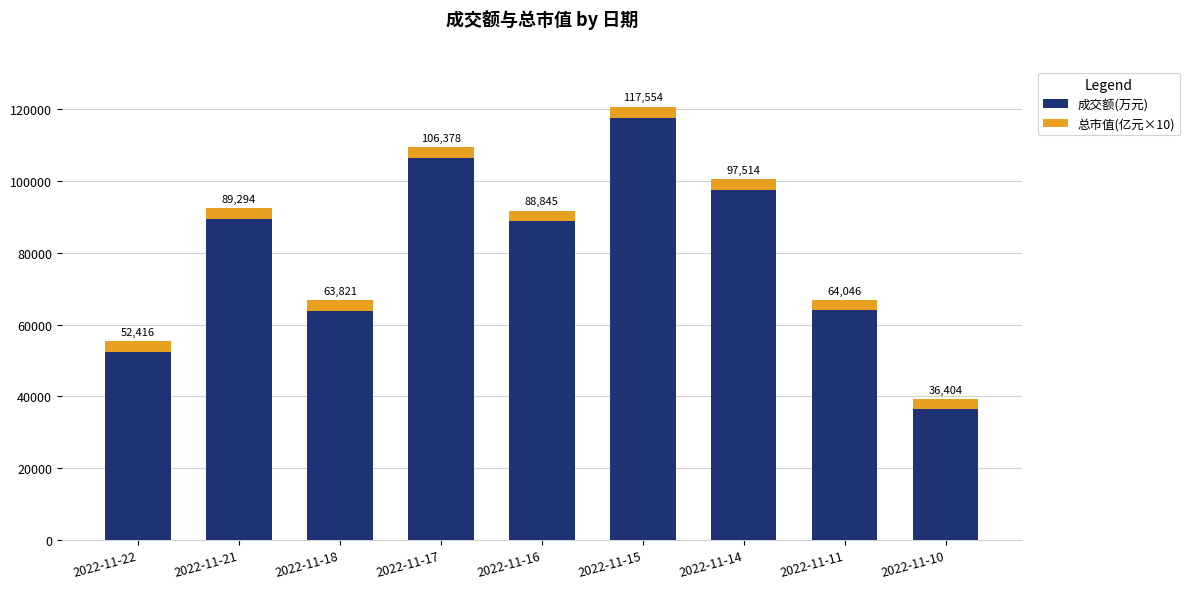

What is the difference between the maximum and minimum values in the 成交额(万元) series?

81150.0